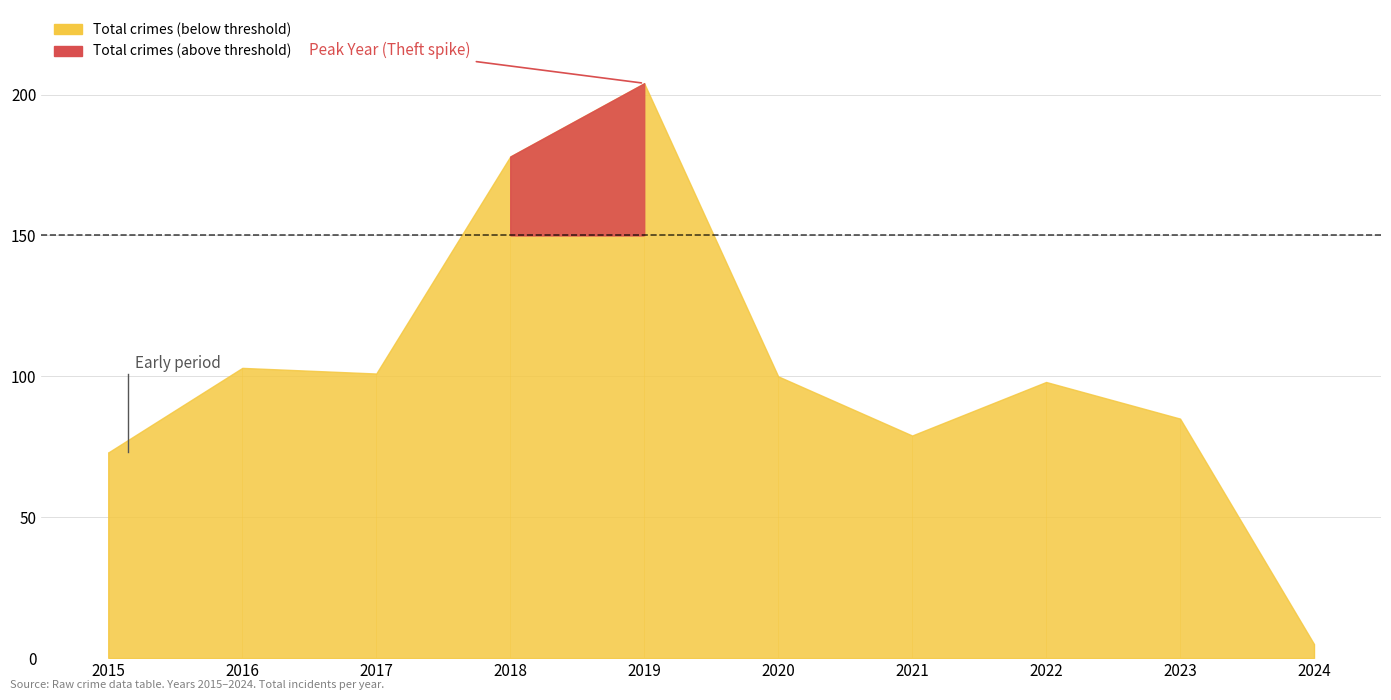

What is the difference between the maximum and minimum values in the Theft series?

138